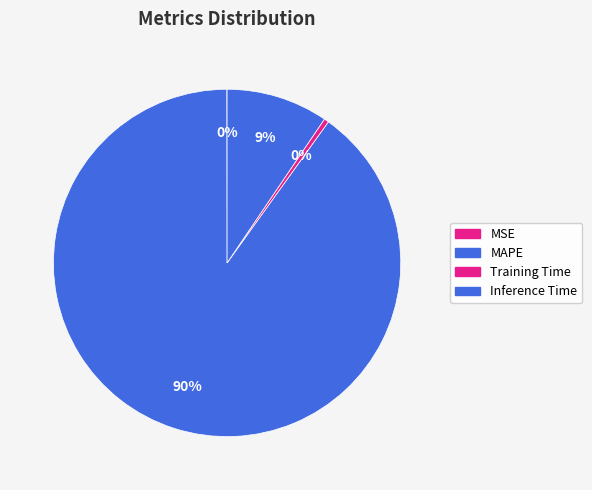

To the nearest percent, what is the difference between the largest and smallest slice percentages?

90%